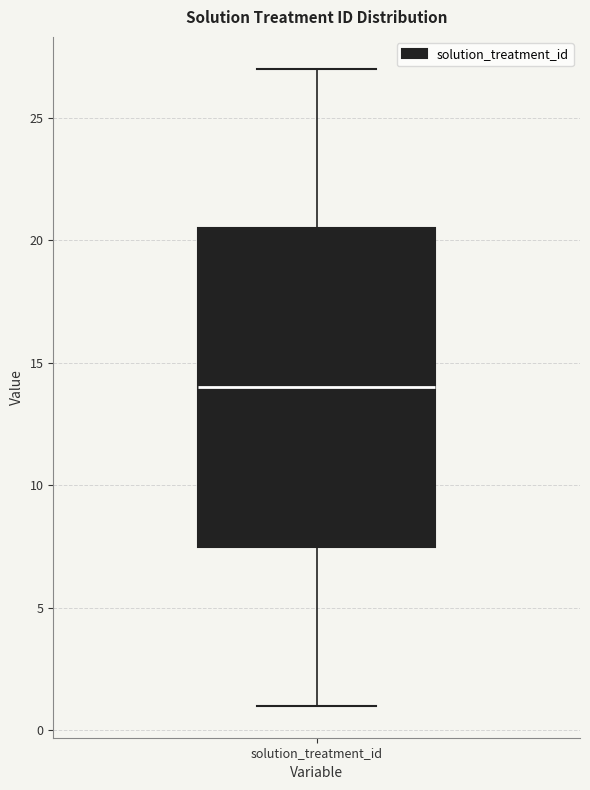

Read this box plot against the y-axis: the position of the median line, the range covered by the box, and the ends of both whiskers. The values are not printed on the chart, so give them approximately, as read against the axis.

median 14.0, box 7.5 to 20.5, whiskers 1.0 to 27.0